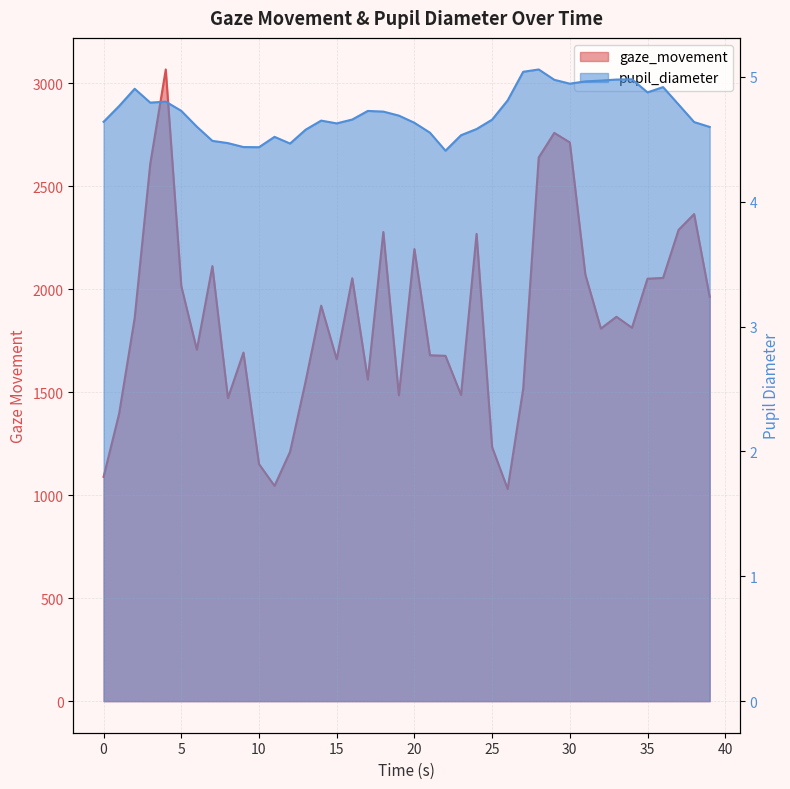

How many lines are shown in the chart?

2